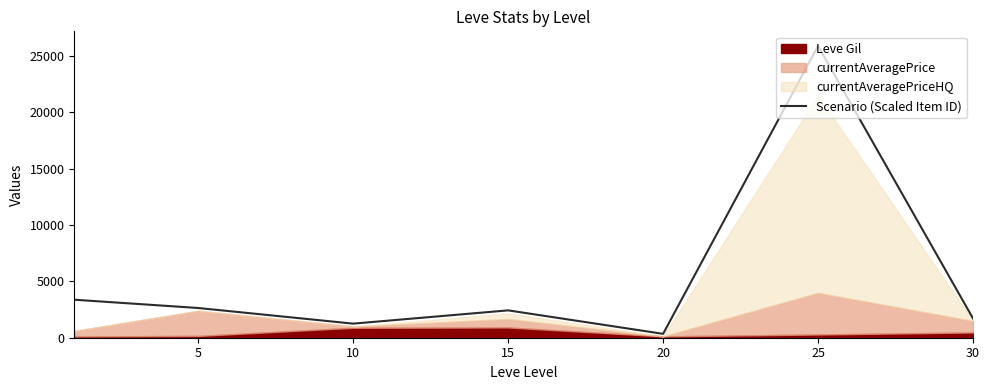

Reading right to left, what are all the values shown in this chart?

1712.0	25878.9	344.1	2426.5	1249.6	2635.4	3370.9